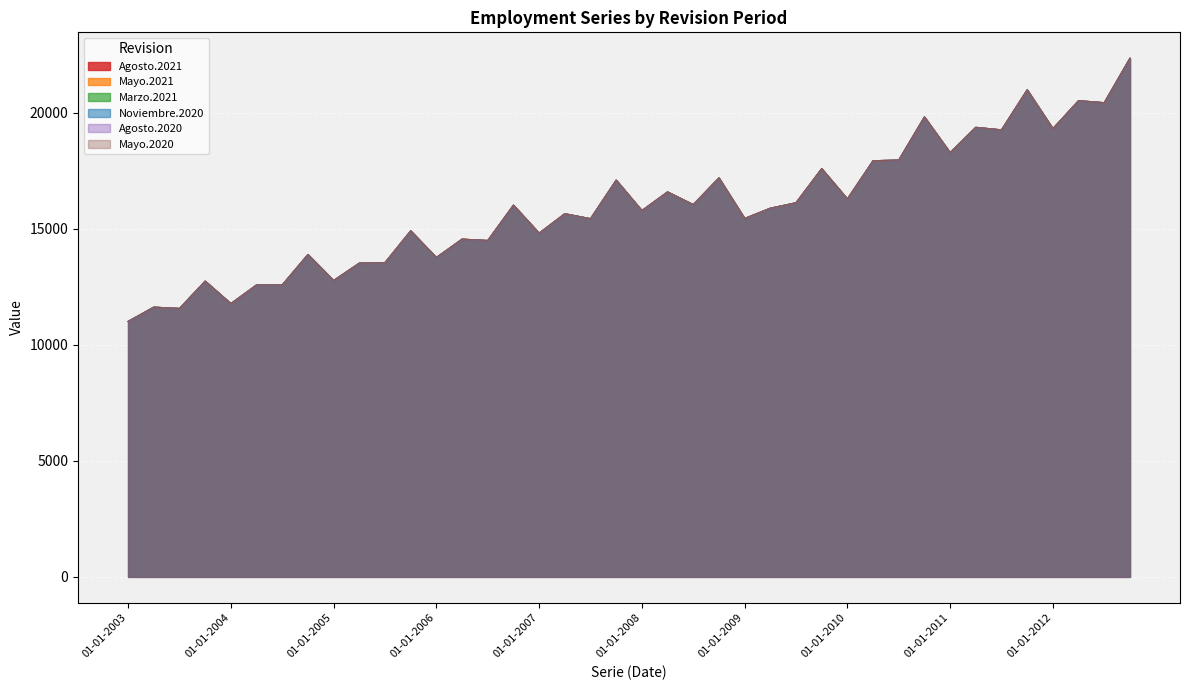

The Marzo.2021 series shows 16585 at 01-04-2008. True or false?

True